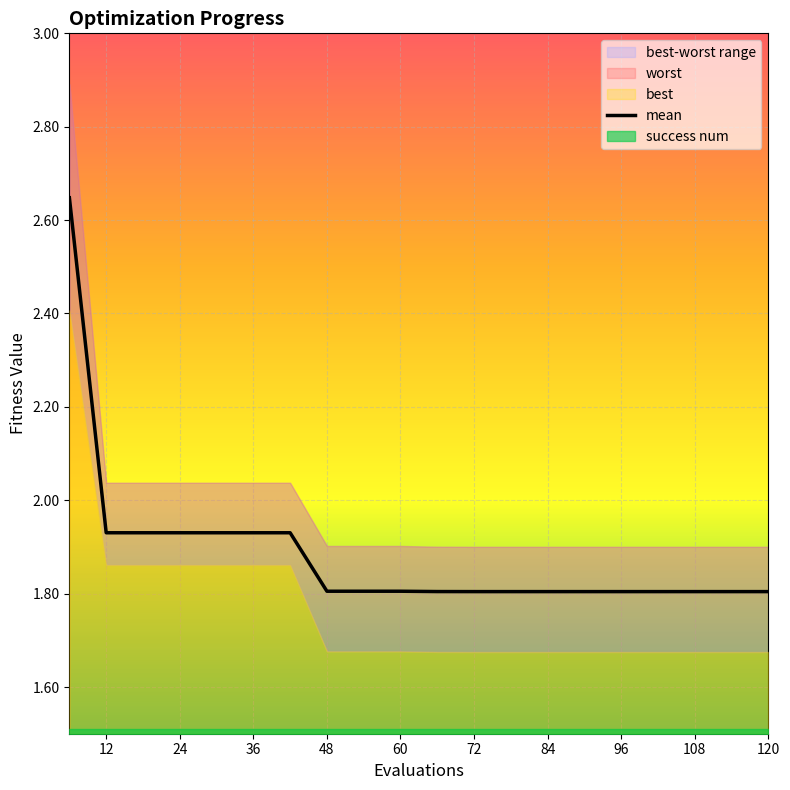

What is the lowest value of the mean series?

1.8